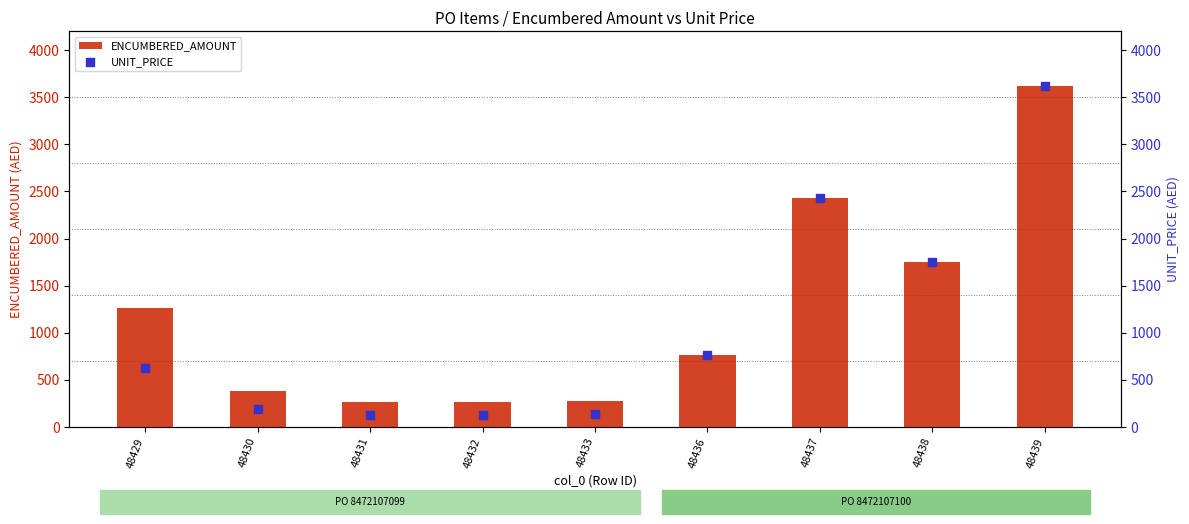

Is the value of UNIT_PRICE at 48433 greater than the value of ENCUMBERED_AMOUNT at 48430?

No